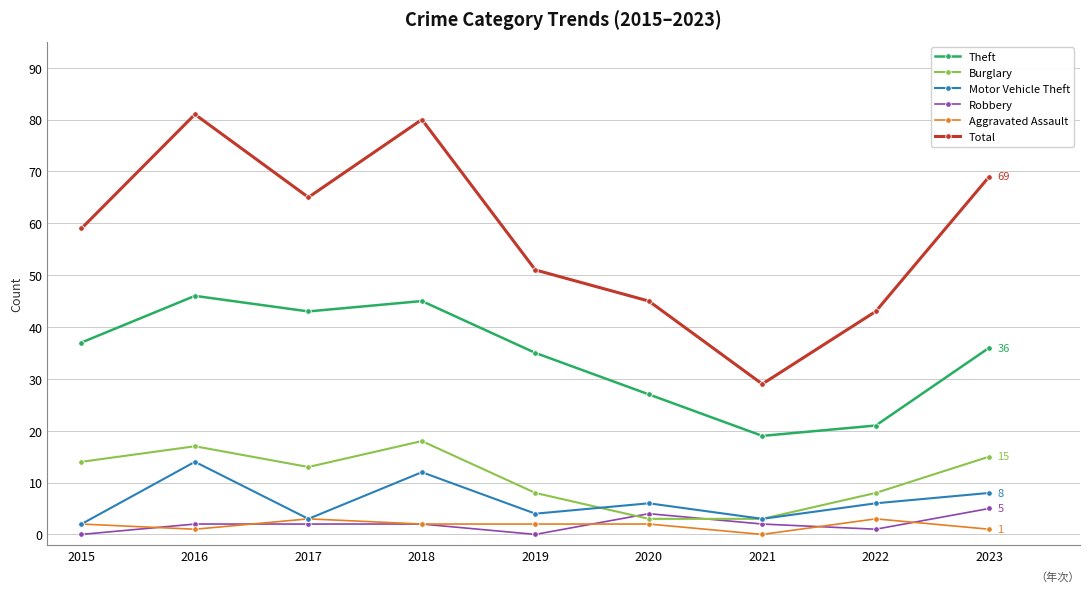

Rank the categories by Theft value from highest to lowest.

2016, 2018, 2017, 2015, 2023, 2019, 2020, 2022, 2021